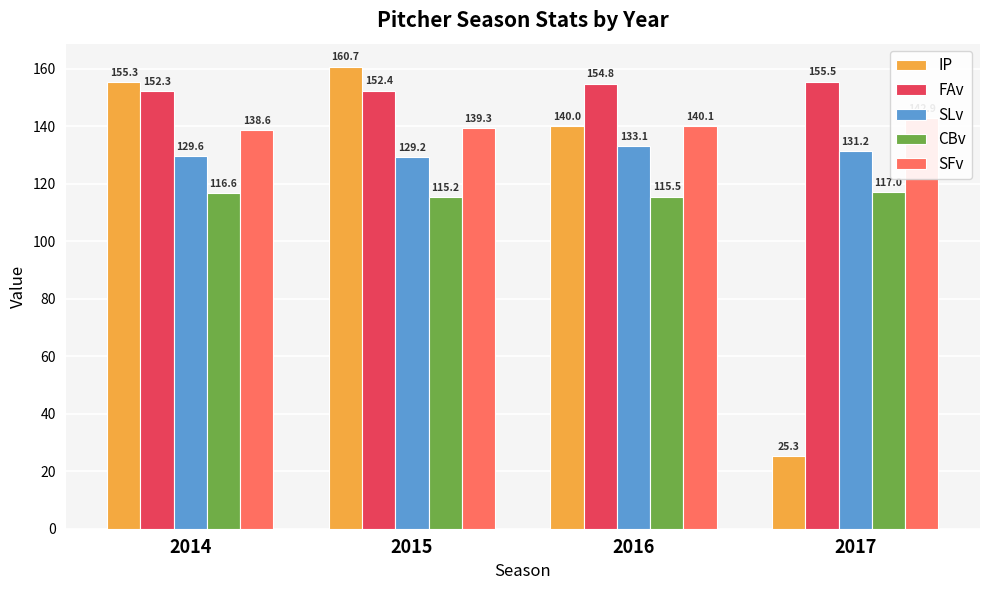

Which series changed the most between 2016 and 2017?

IP